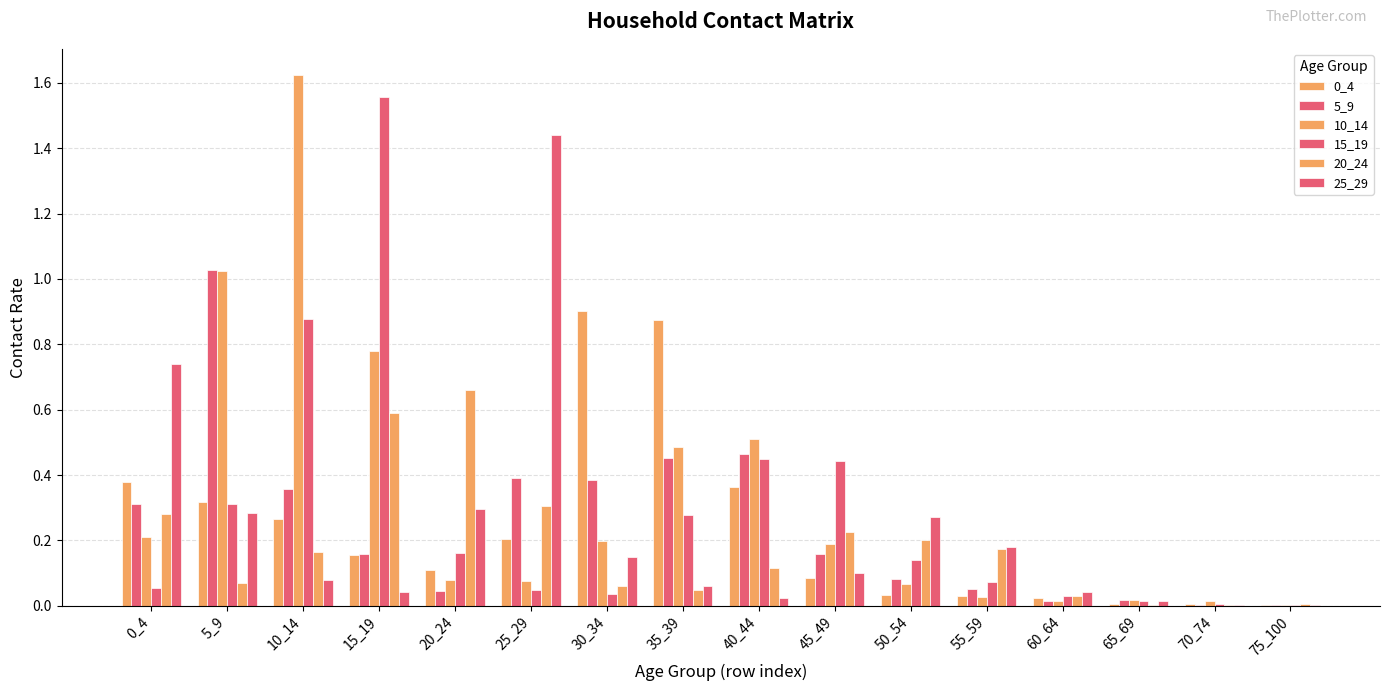

Does the chart contain stacked bars?

No